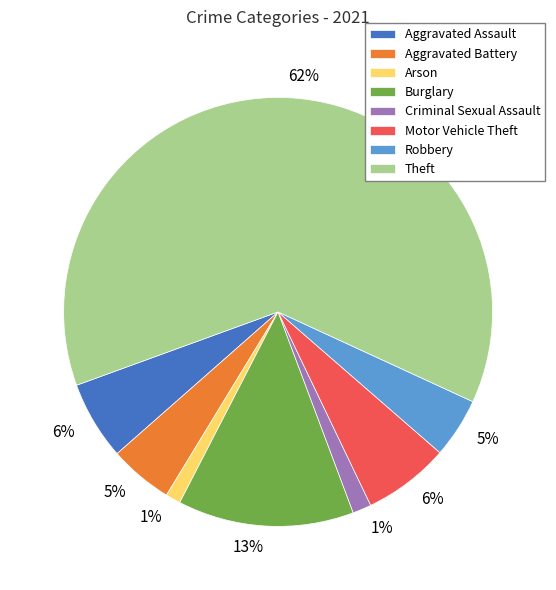

Between Arson and Robbery, which is larger?

Robbery